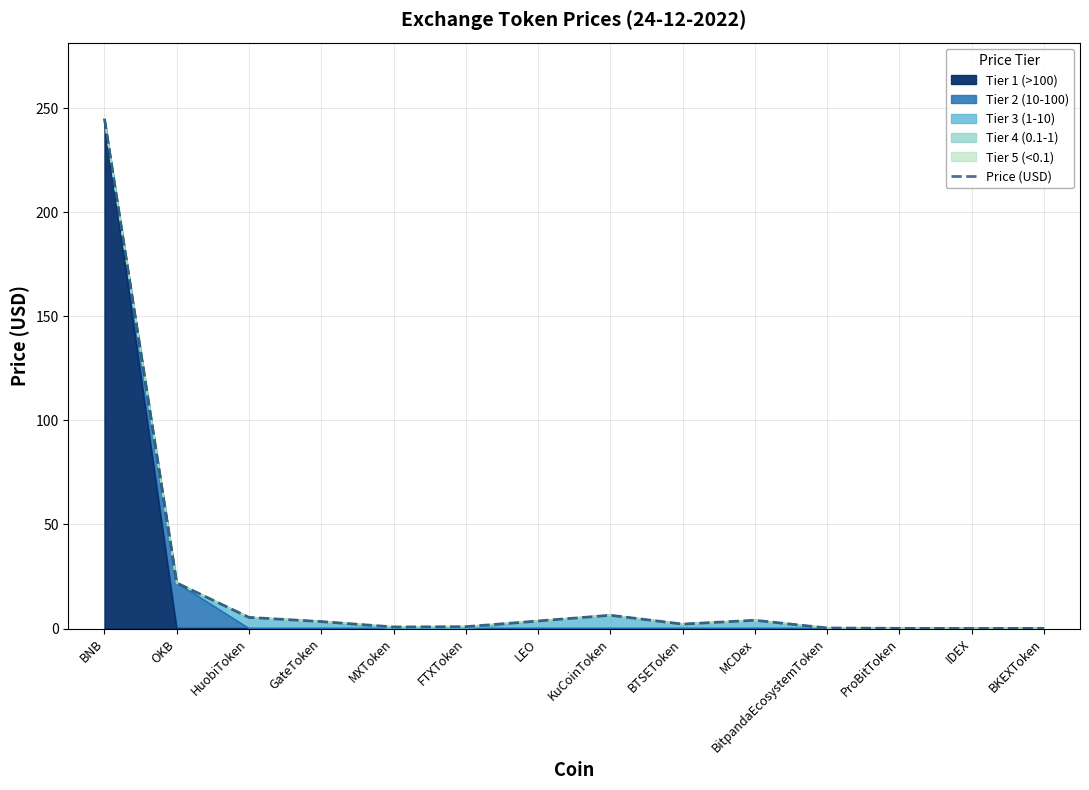

Where is the first local minimum?

MXToken